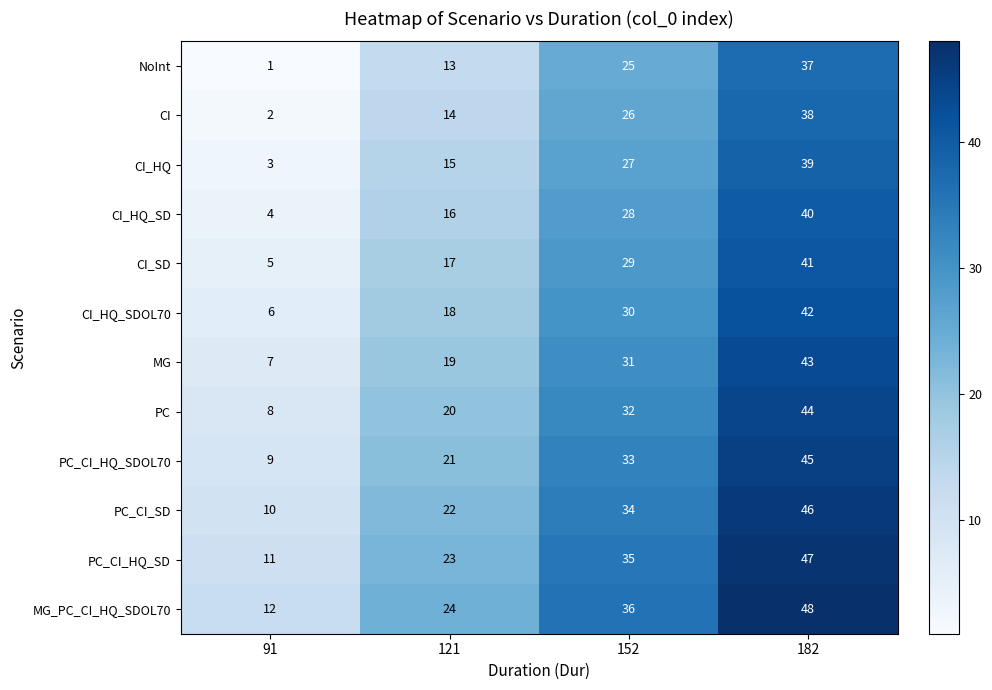

The PC series shows 8 at 121. True or false?

False